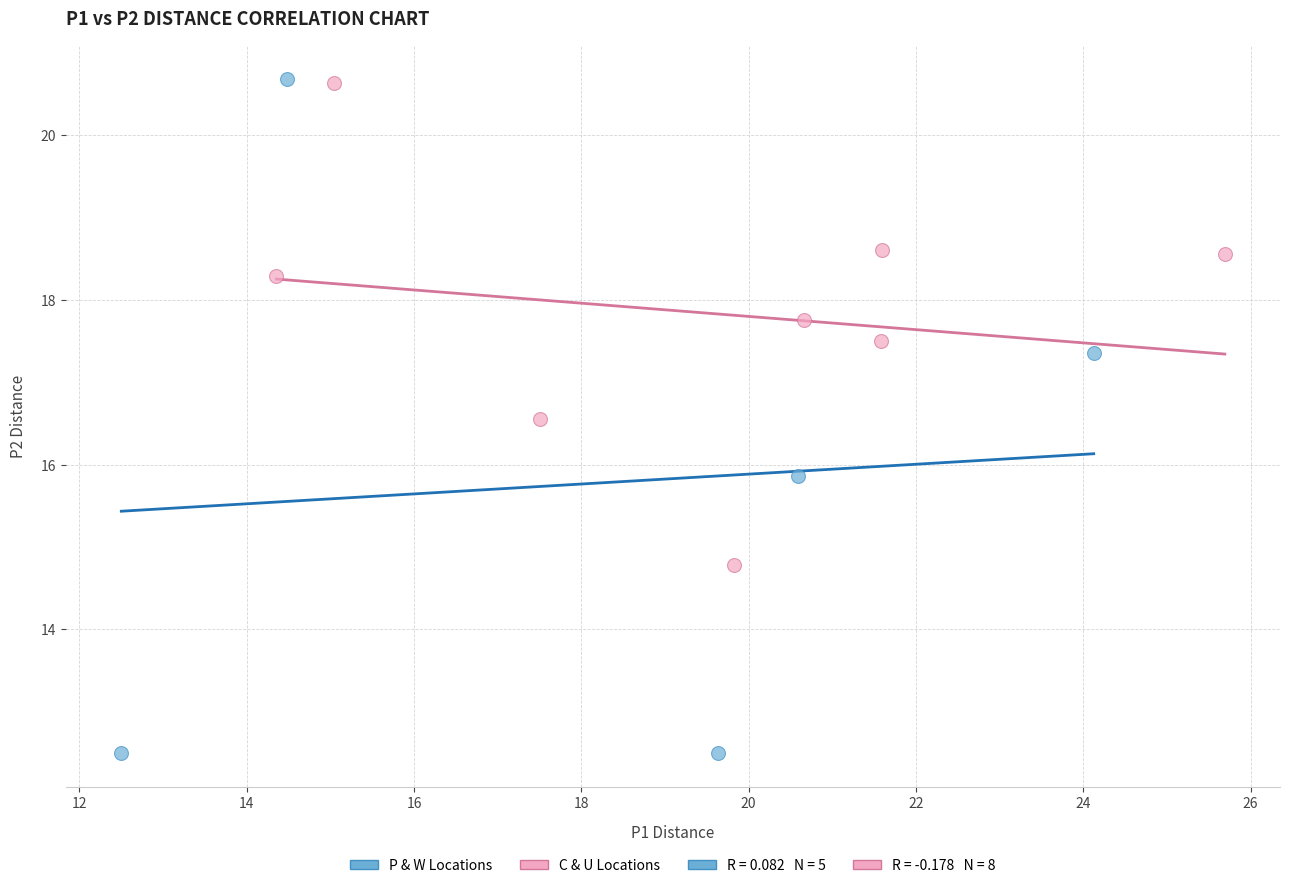

Which series contains the lowest Y value?

P & W Locations